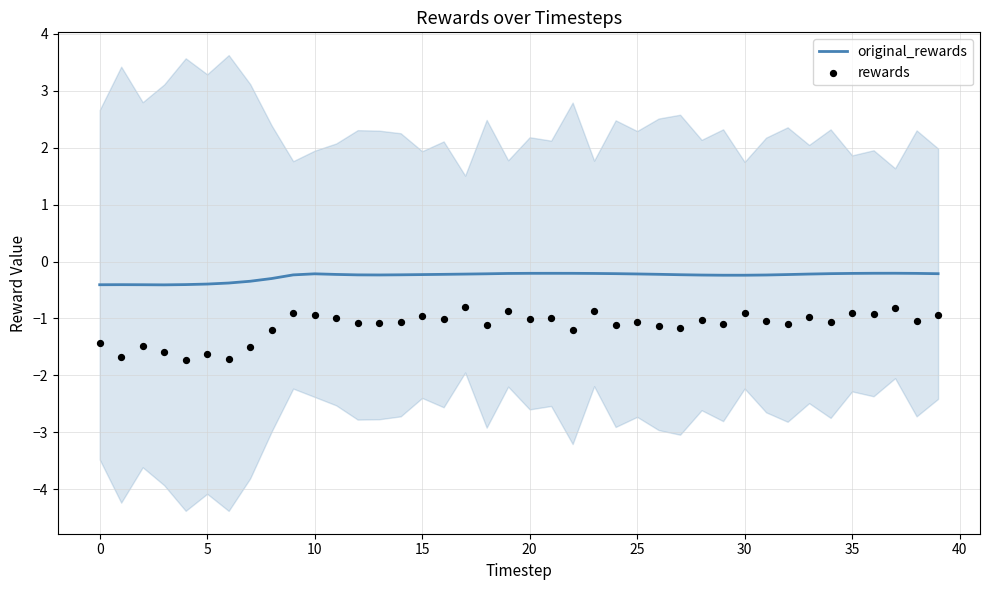

Which series has the largest total across all categories?

original_rewards